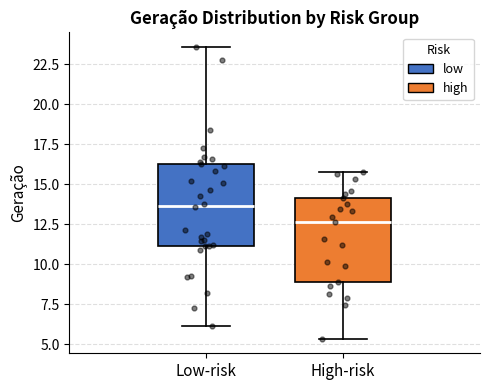

Where does the lower whisker of the box for High-risk end on the y-axis? The values are not printed on the chart, so give them approximately, as read against the axis.

5.5